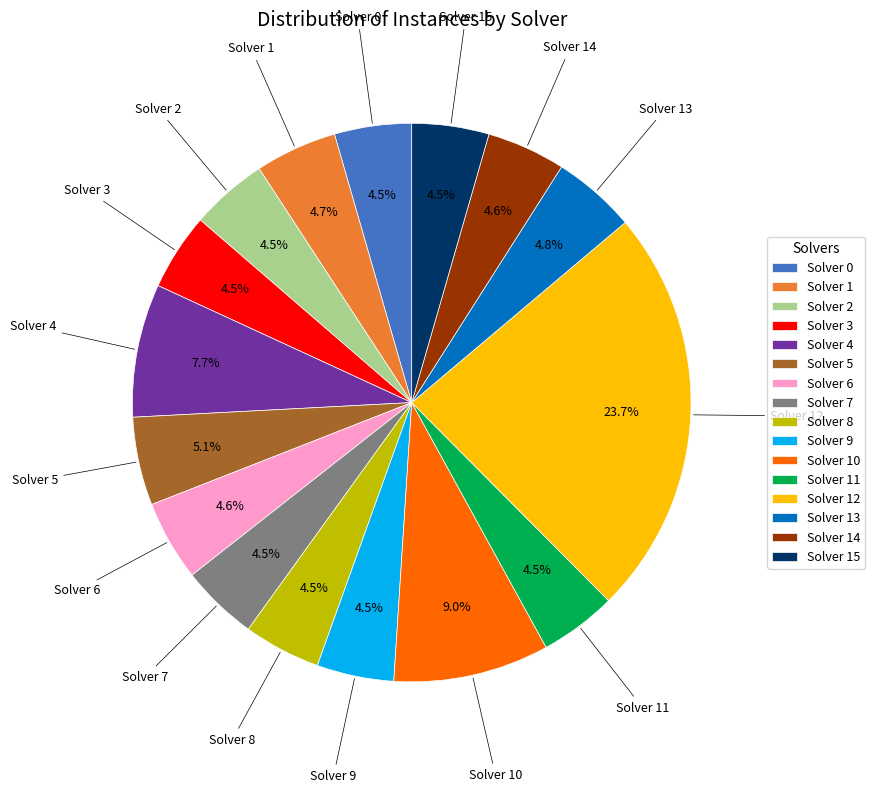

How much of the chart is everything except Solver 14?

95.4%